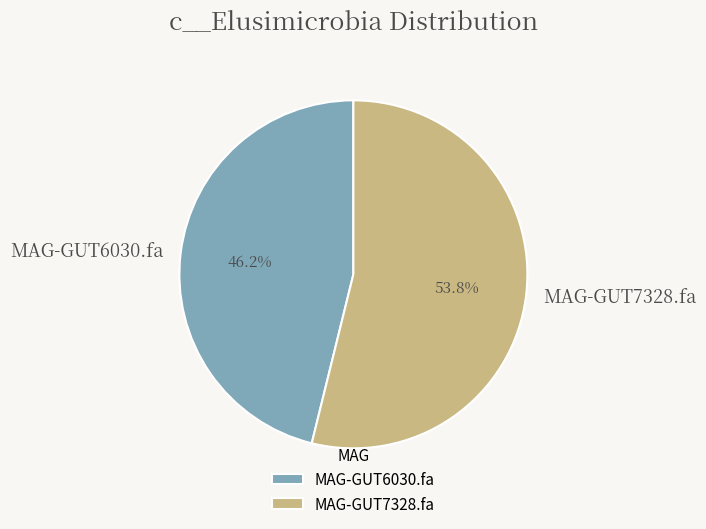

Between MAG-GUT6030.fa and MAG-GUT7328.fa, which is larger?

MAG-GUT7328.fa